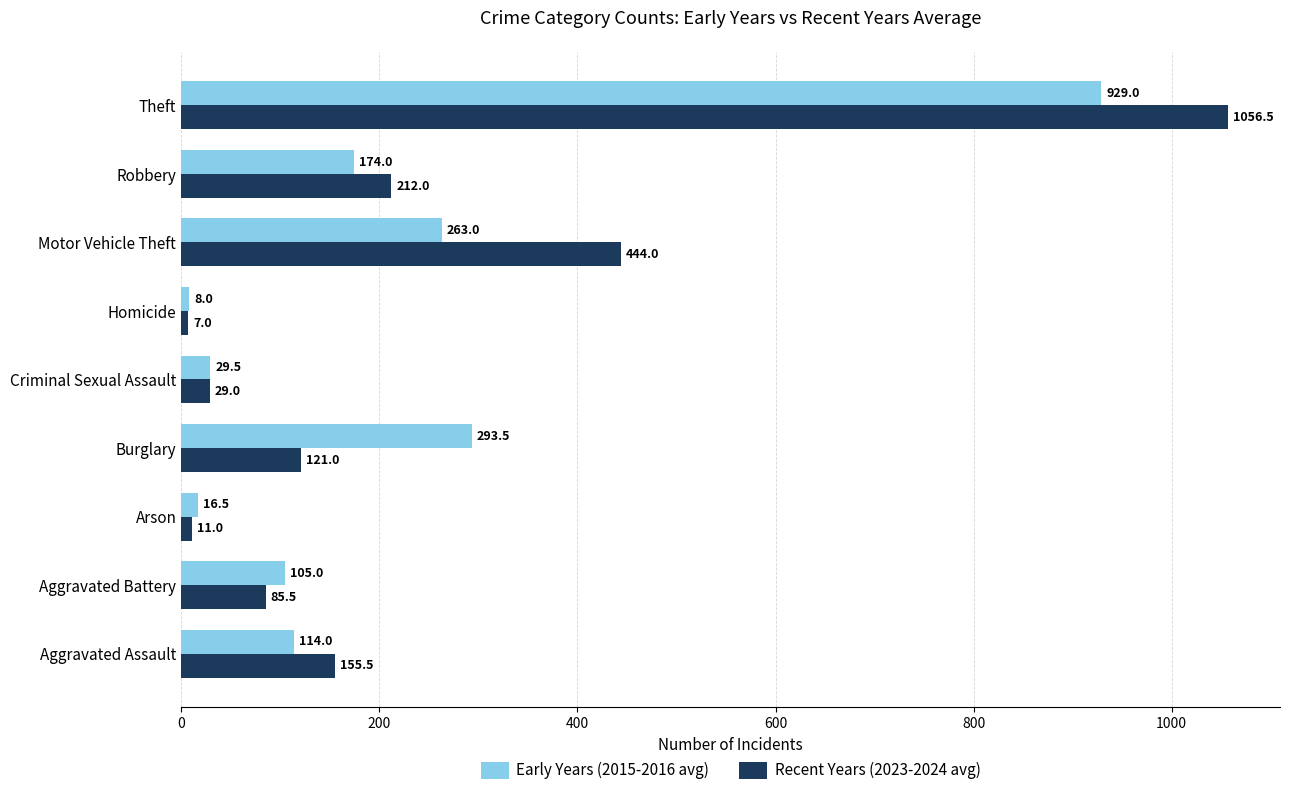

At which label is Early Years (2015-2016 avg) closest to 468?

Burglary